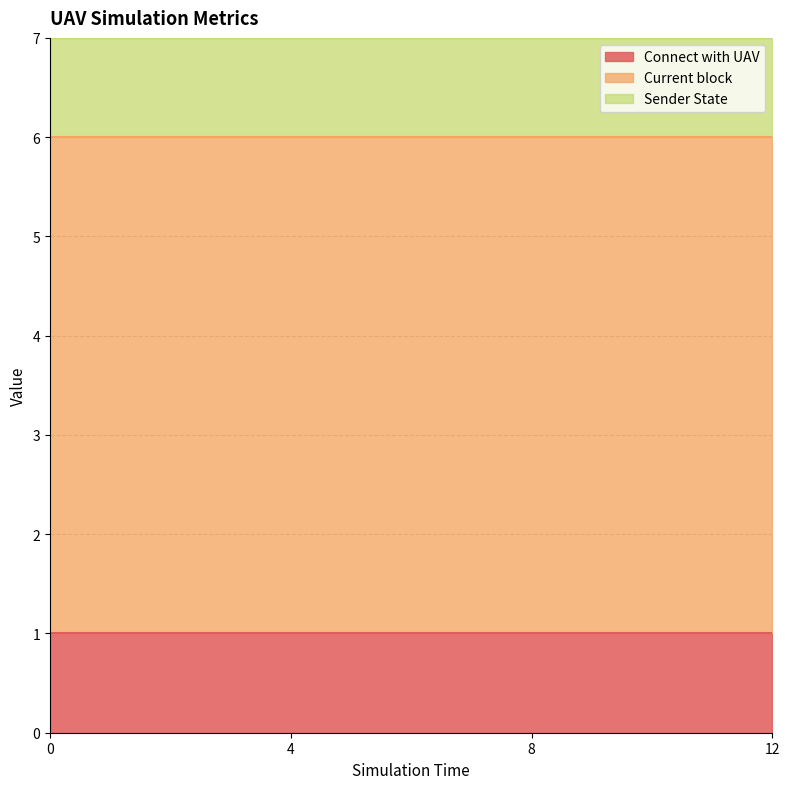

At 0, list the series in order from smallest to largest.

Connect with UAV, Sender State, Current block